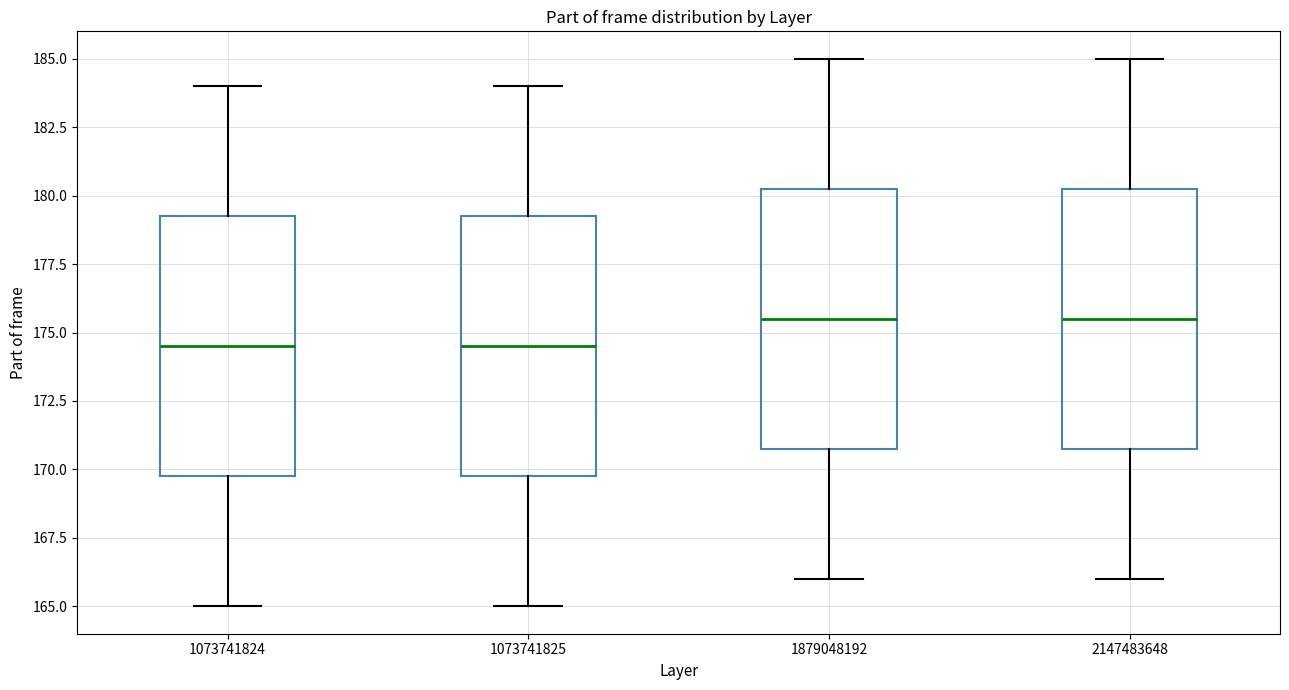

Where does the median line of the box at x = 2147483648 sit on the y-axis? The values are not printed on the chart, so give them approximately, as read against the axis.

175.5